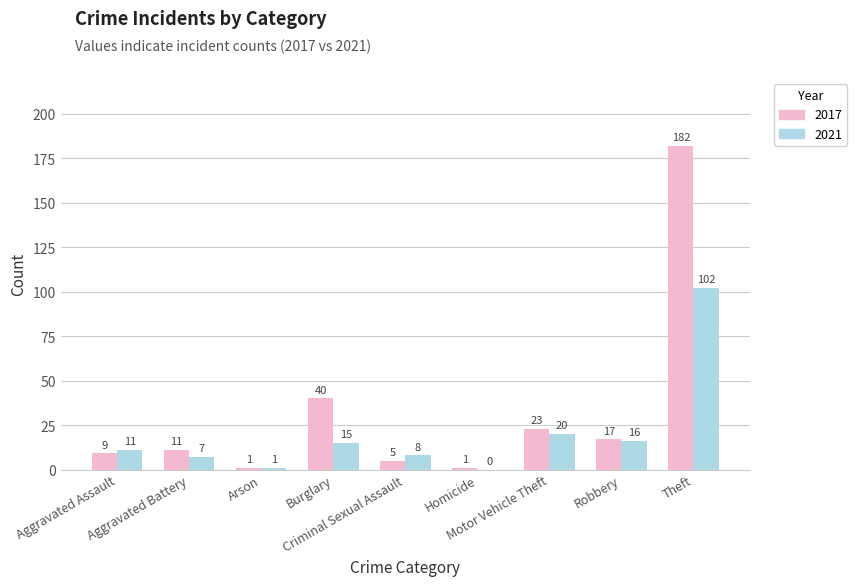

What is the approximate value of 2017 at Robbery, to the nearest 5?

15